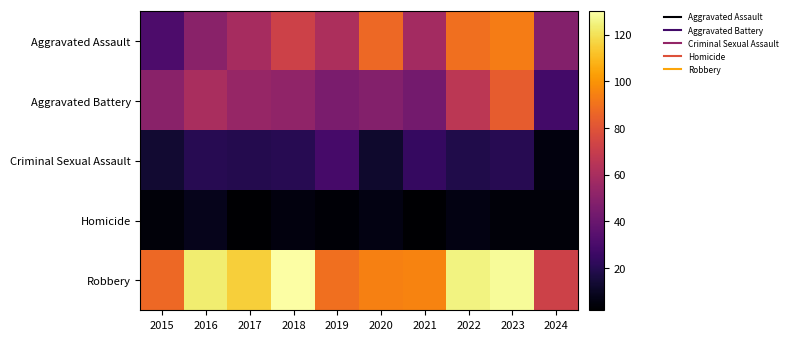

Between 2015 and 2022, which series saw the biggest shift?

Aggravated Assault